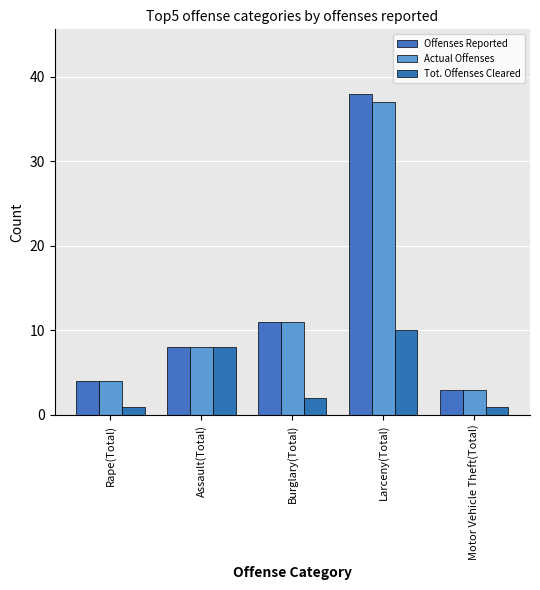

What is the spread (max minus min) of values at Larceny(Total)?

28